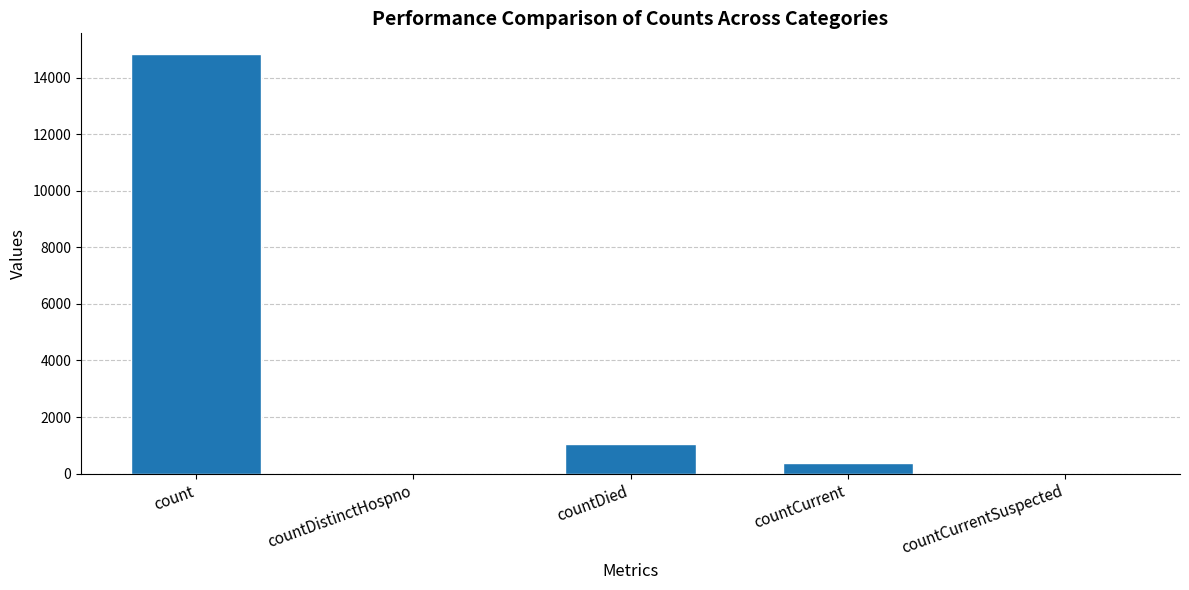

Reading right to left, transcribe all the data shown in this chart.

countCurrentSuspected=0	countCurrent=383	countDied=1054	countDistinctHospno=0	count=14832